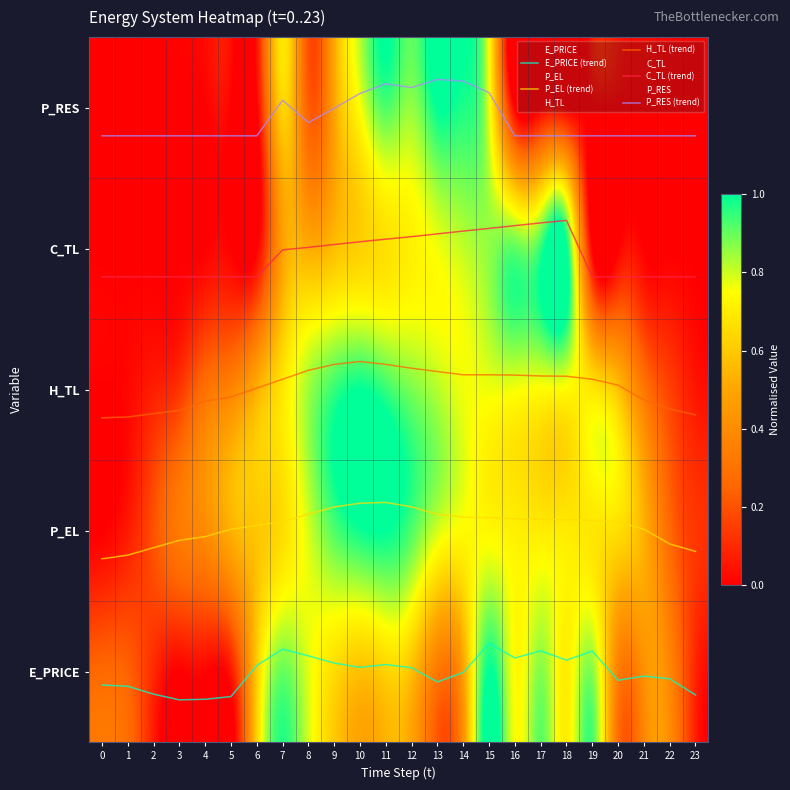

At which label does E_PRICE (trend) reach its minimum?

3